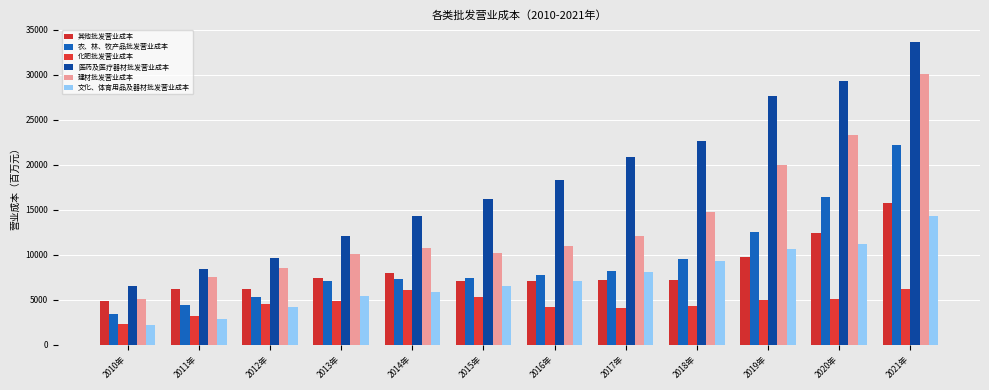

List the labels in order of 农、林、牧产品批发营业成本 value, largest first.

2021年, 2020年, 2019年, 2018年, 2017年, 2016年, 2015年, 2014年, 2013年, 2012年, 2011年, 2010年